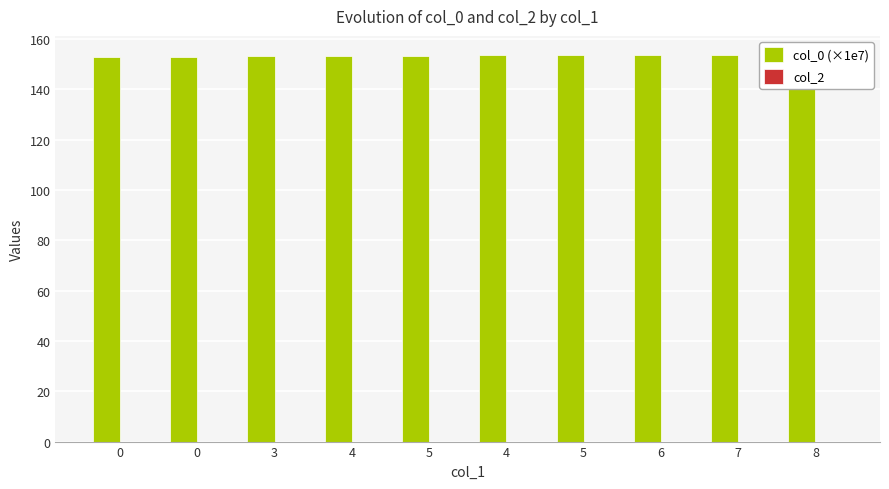

What is the spread (max minus min) of values at 5?

153.5